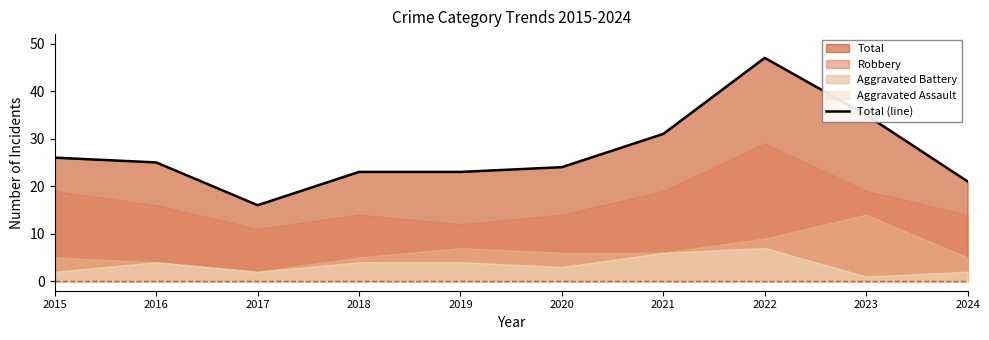

What is the value of the 4th point from the left?

23